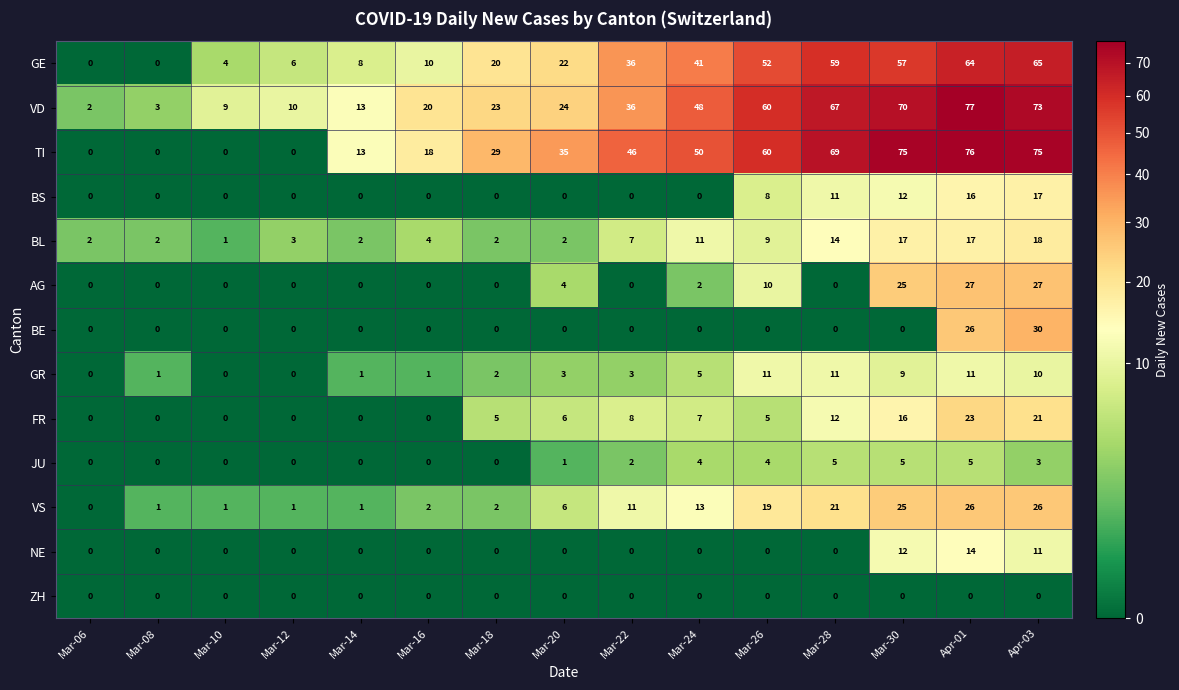

At which label is GE closest to 32?

Mar-22